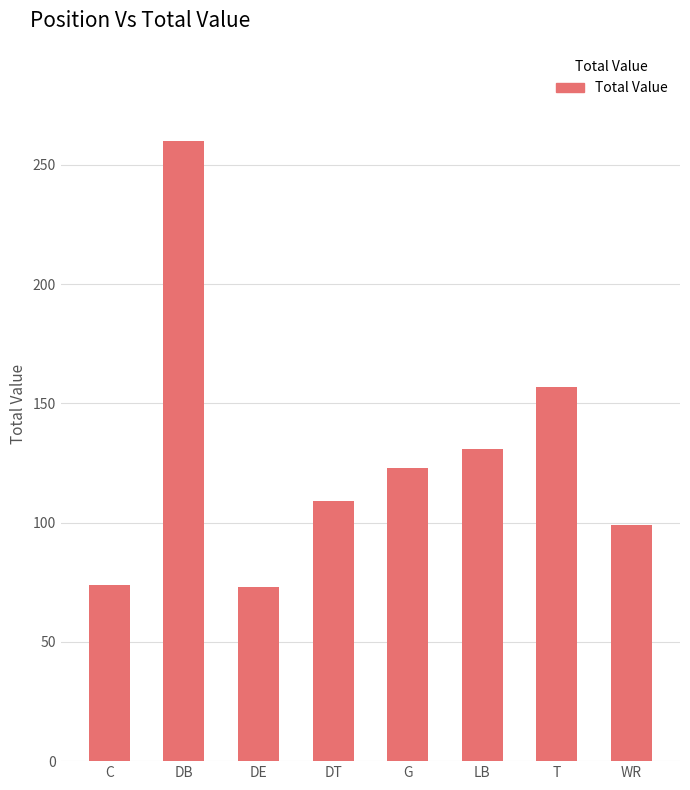

What position from the left is DB?

2